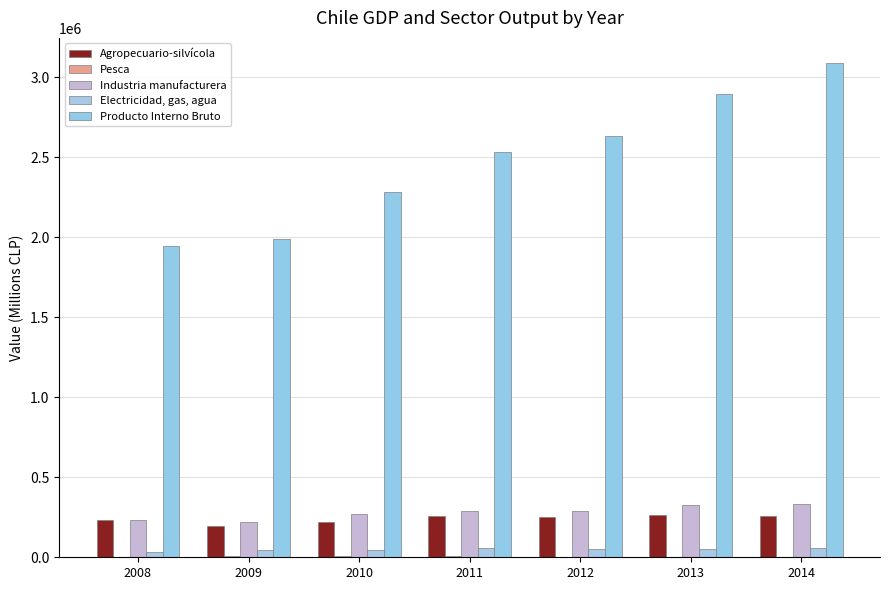

What is the total value across all series at 2014?

3746343